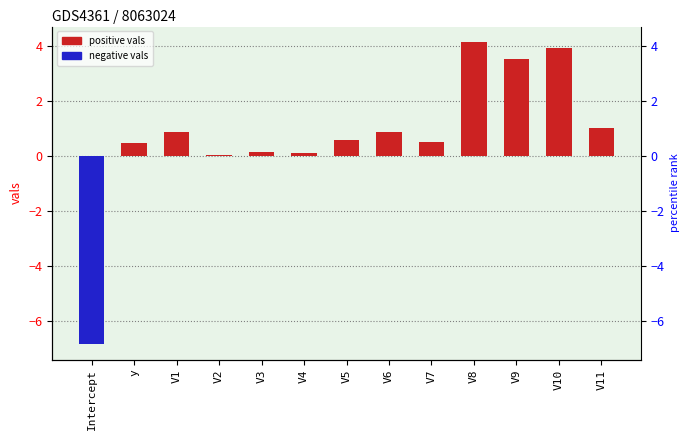

Reading left to right, what are all the values shown in this chart?

-6.8	0.5	0.9	0.0	0.2	0.1	0.6	0.9	0.5	4.2	3.5	4.0	1.0